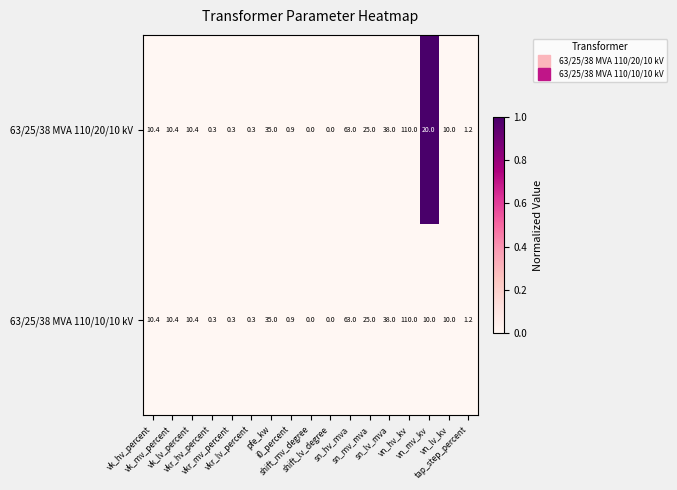

What is the maximum value shown in the chart?

110.0